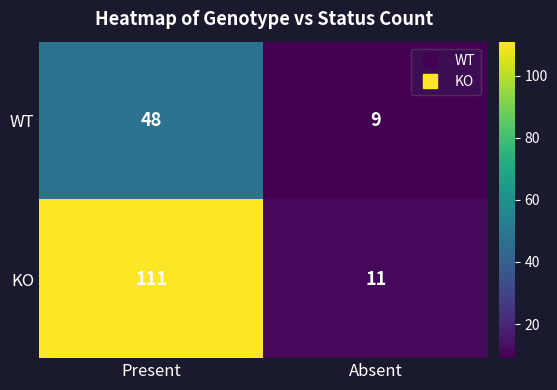

What is the total value across all series at Present?

159